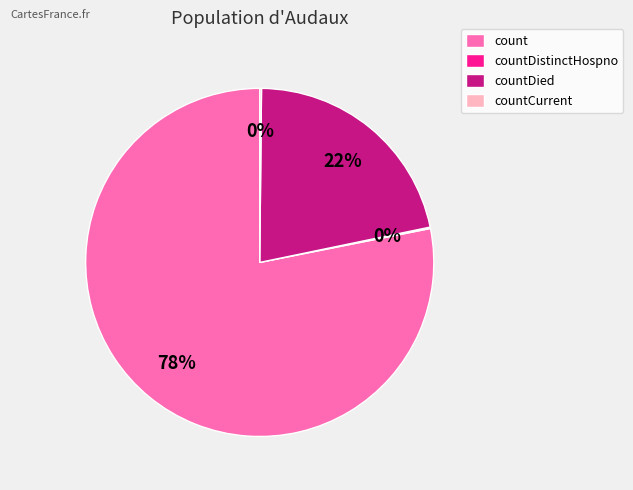

Between countDied and count, which is larger?

count